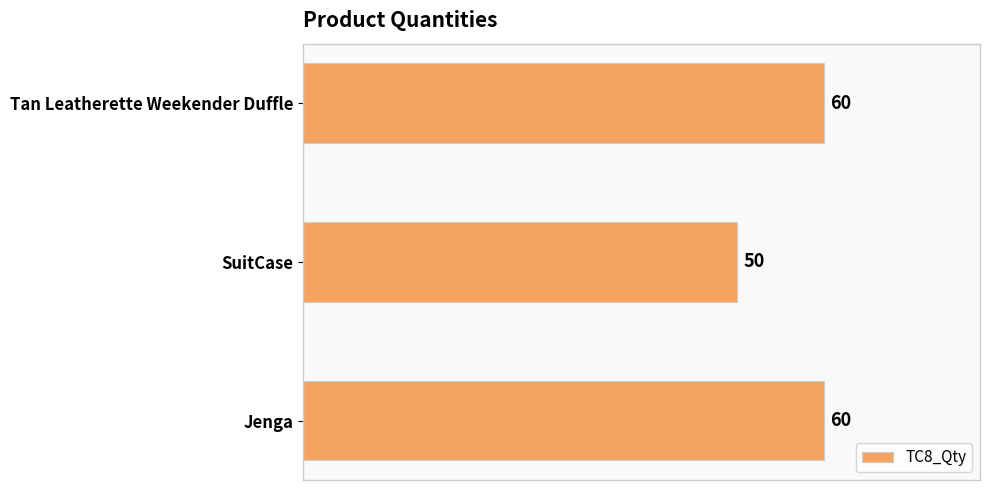

How many categories are shown in the chart?

3